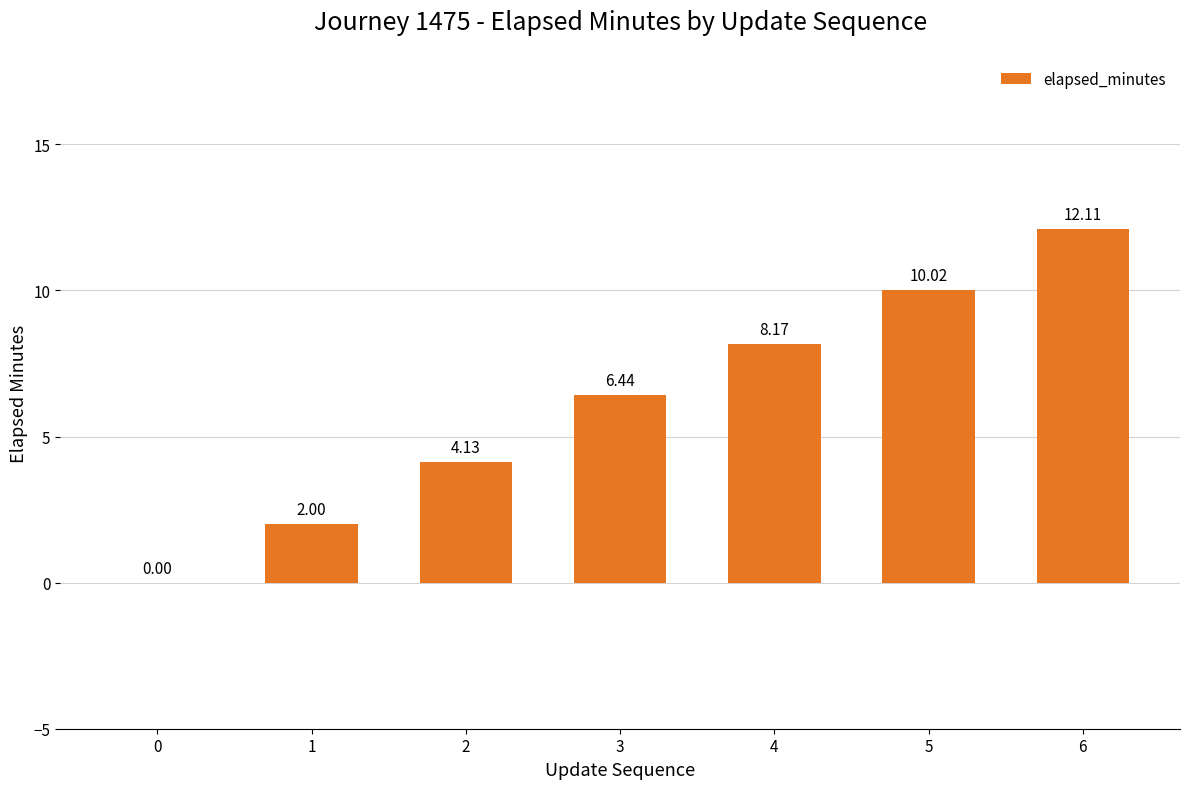

Which category has the highest value across all series?

6